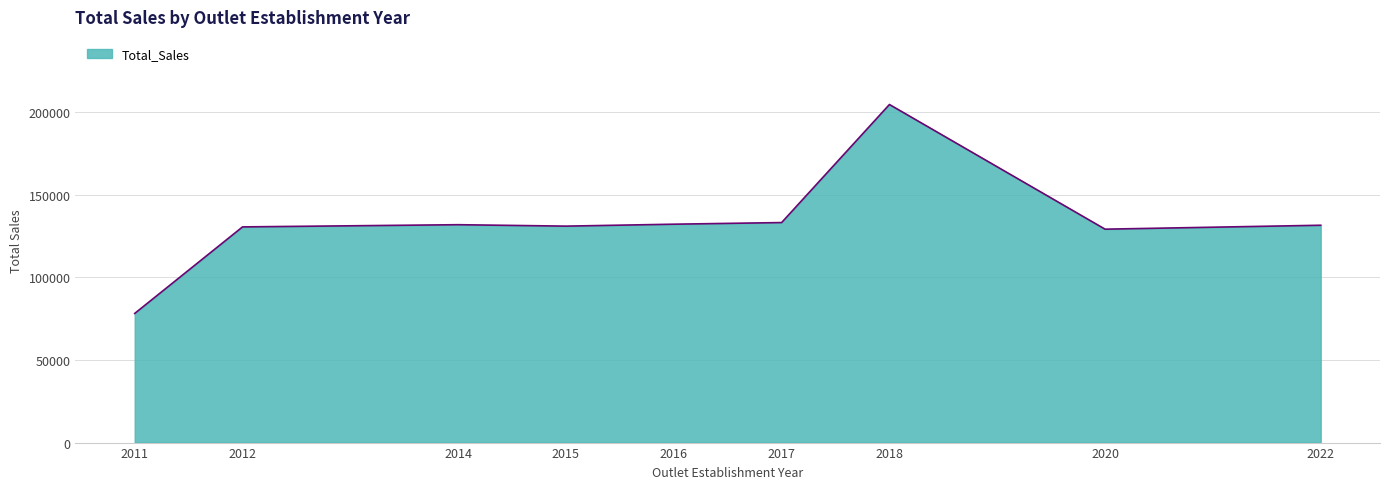

True or false: the data shows 43064.9 at 2011.

False